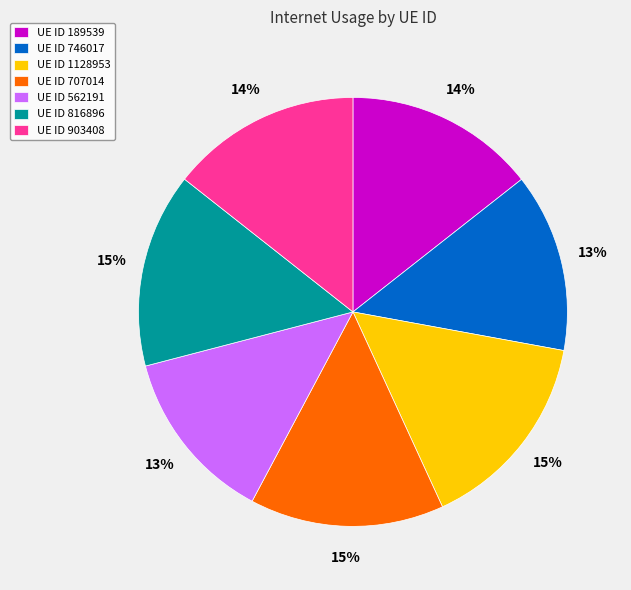

Between UE ID 746017 and UE ID 1128953, which is larger?

UE ID 1128953